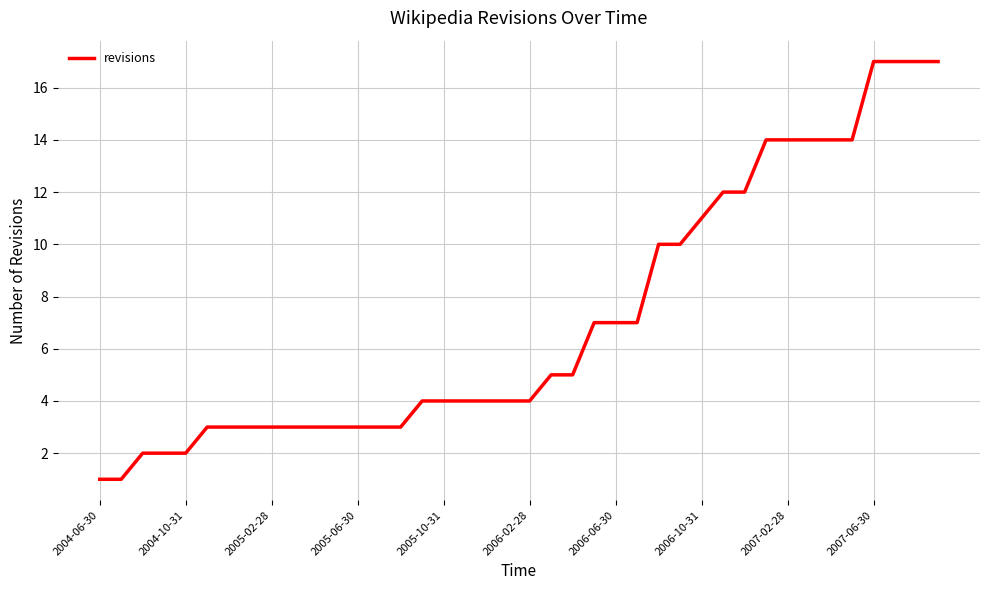

Reading left to right, transcribe all the data shown in this chart.

1	1	2	2	2	3	3	3	3	3	3	3	3	3	3	4	4	4	4	4	4	5	5	7	7	7	10	10	11	12	12	14	14	14	14	14	17	17	17	17